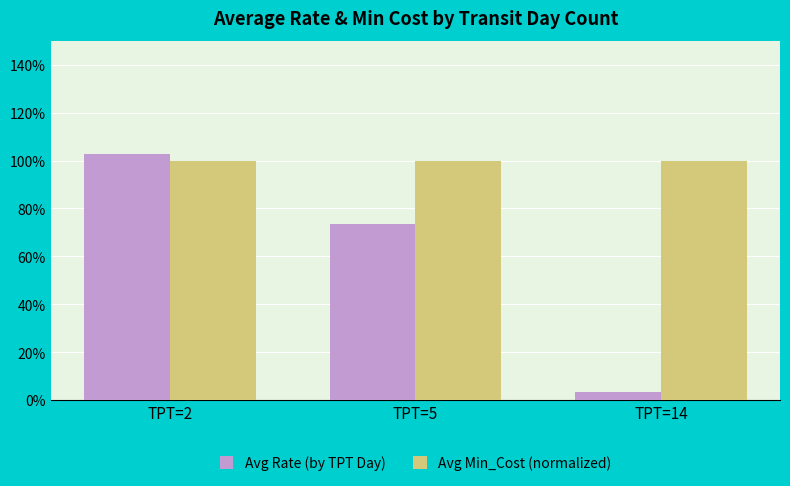

Does the chart contain any negative values?

No